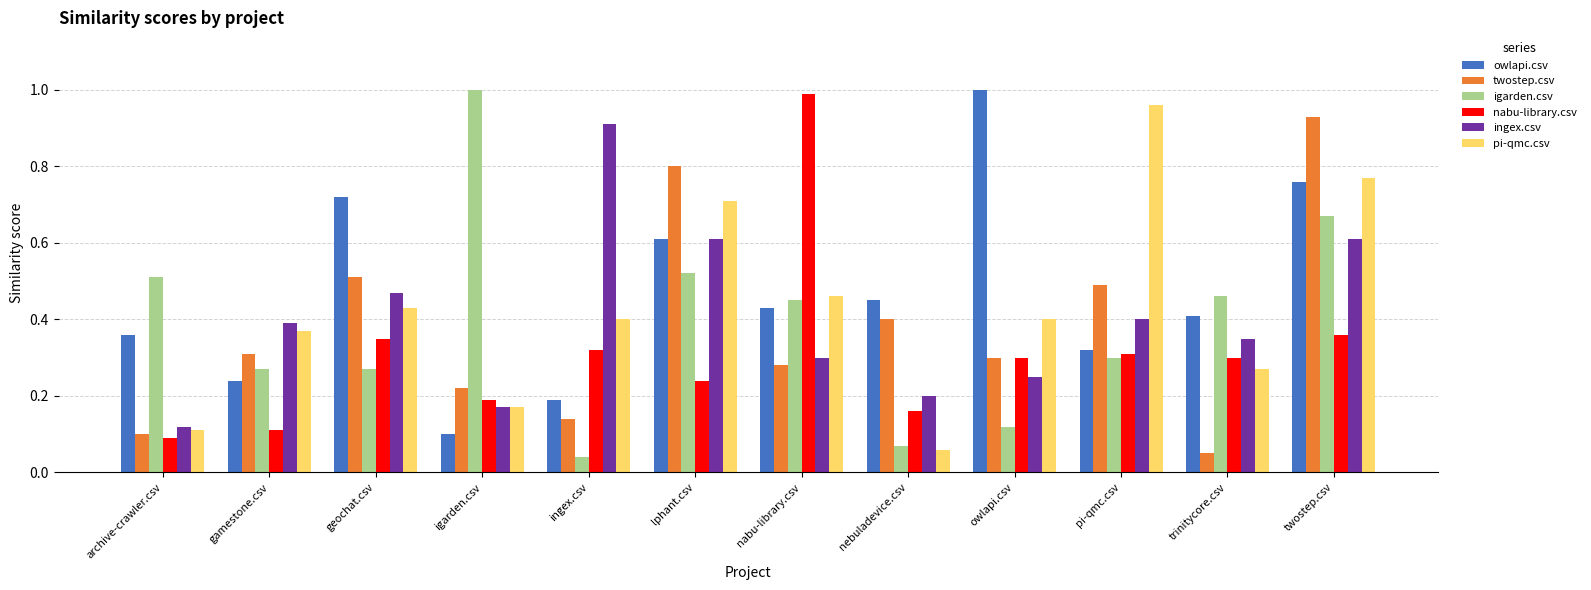

What is the sum of all nabu-library.csv values?

3.7